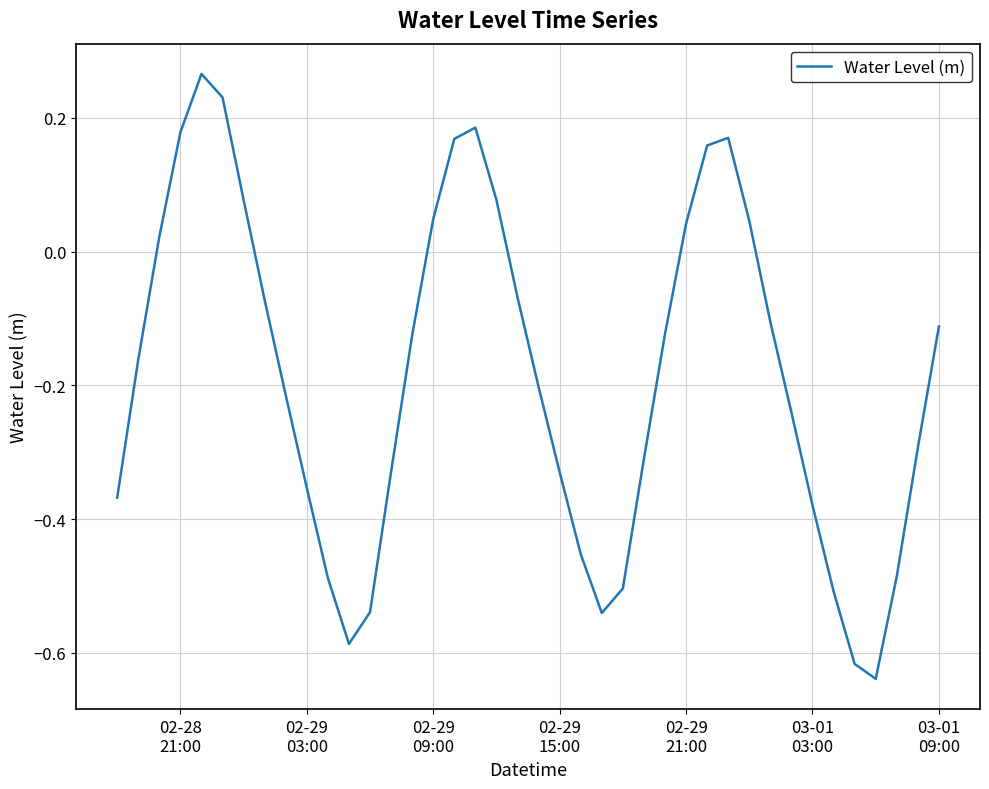

What is the difference between the maximum and minimum values?

0.9